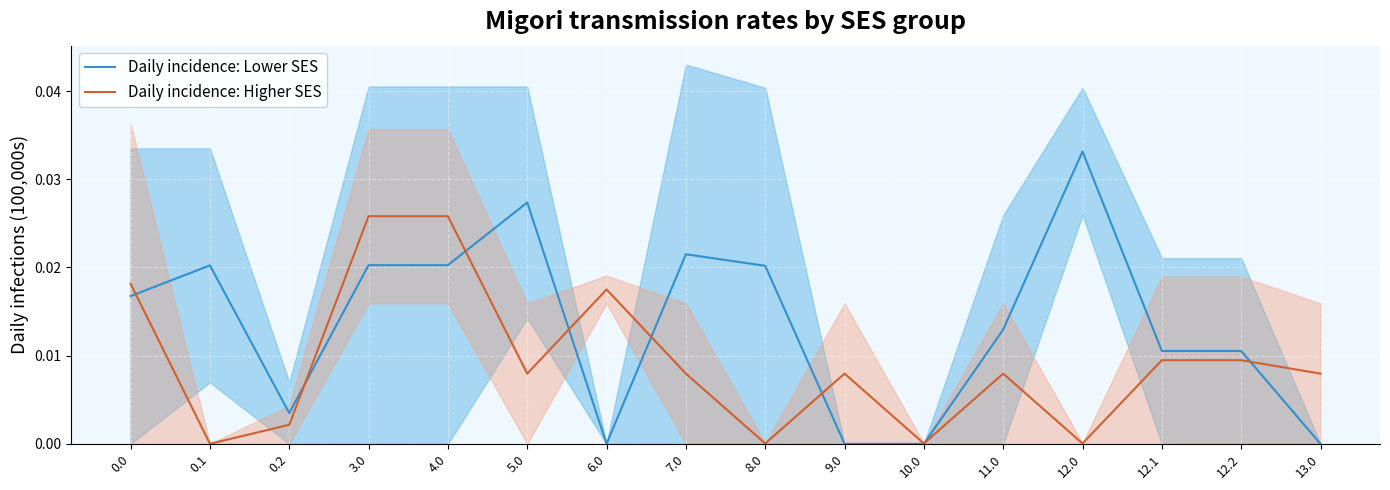

After their last crossing, which series has the higher values: Daily incidence: Lower SES or Daily incidence: Higher SES?

Daily incidence: Higher SES